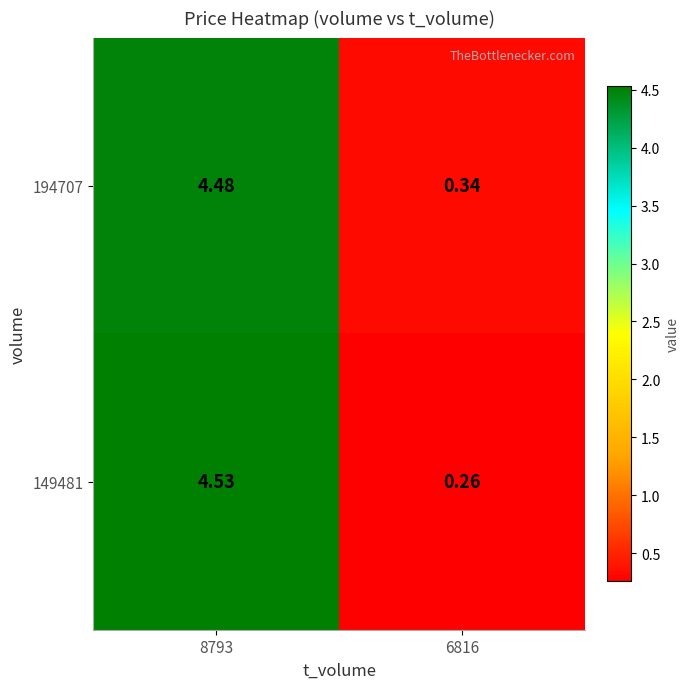

How many distinct data groups are displayed?

2